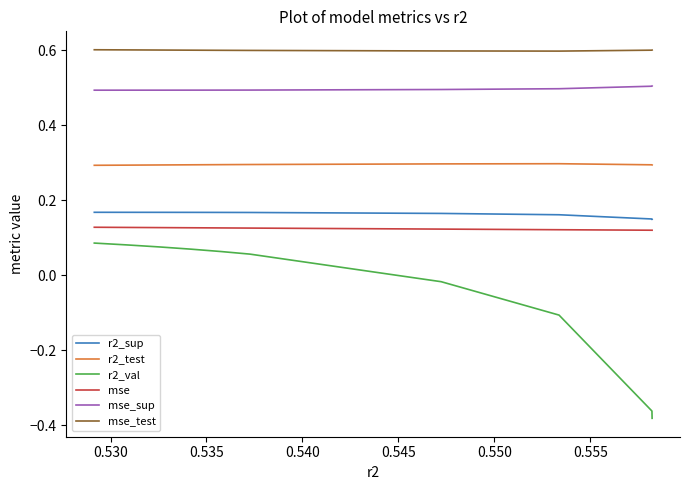

True or false: mse_sup and r2_val intersect in this chart.

False